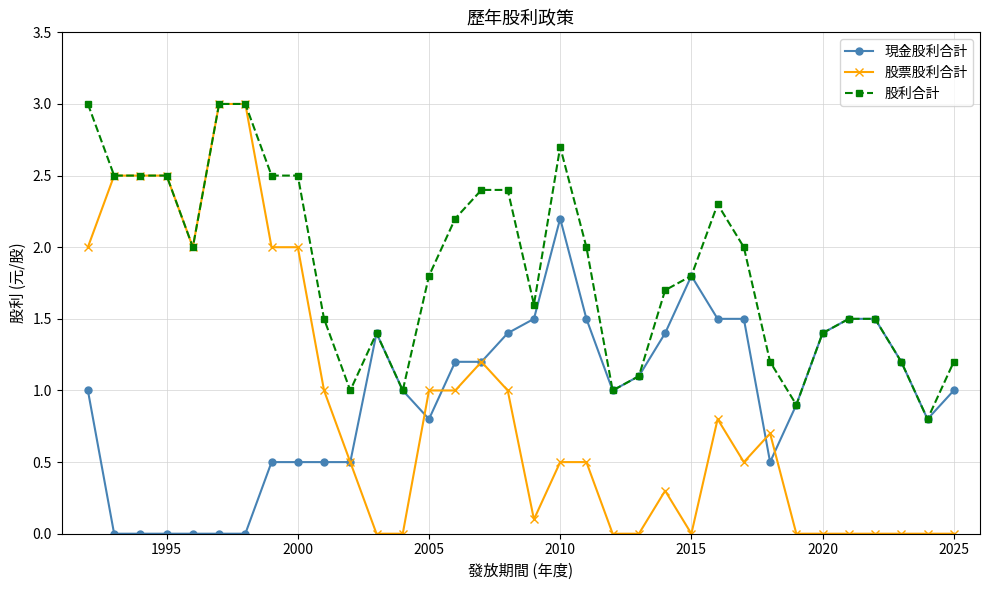

Does the chart have visible grid lines?

Yes